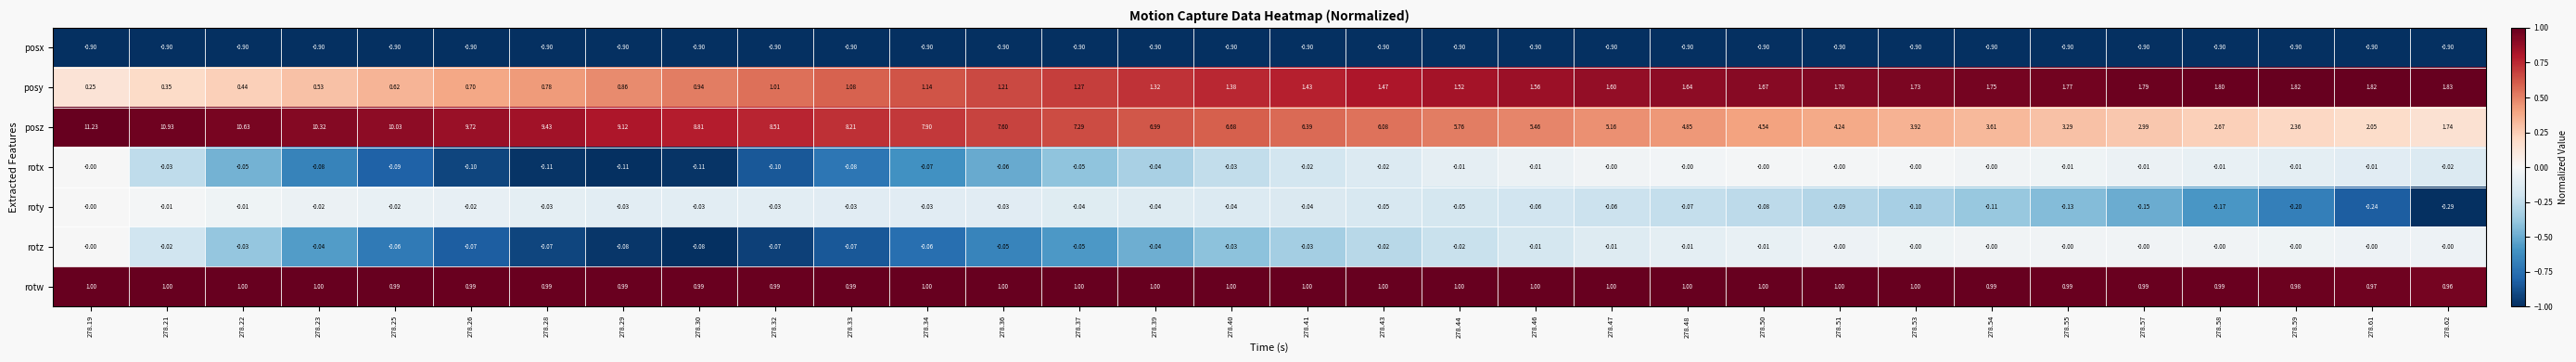

Which series has the largest total across all categories?

posz